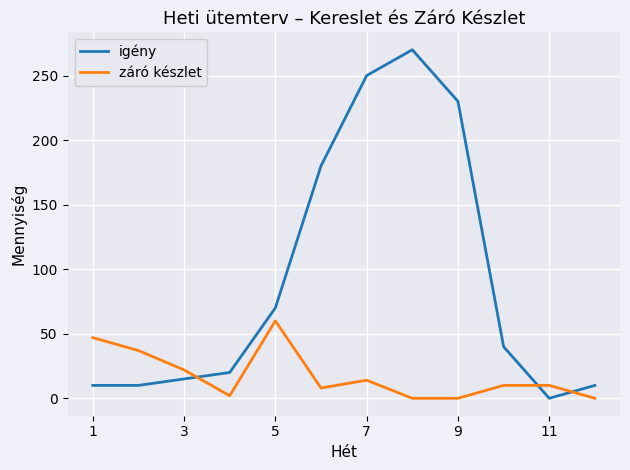

What are all the series names shown in the legend?

igény, záró készlet